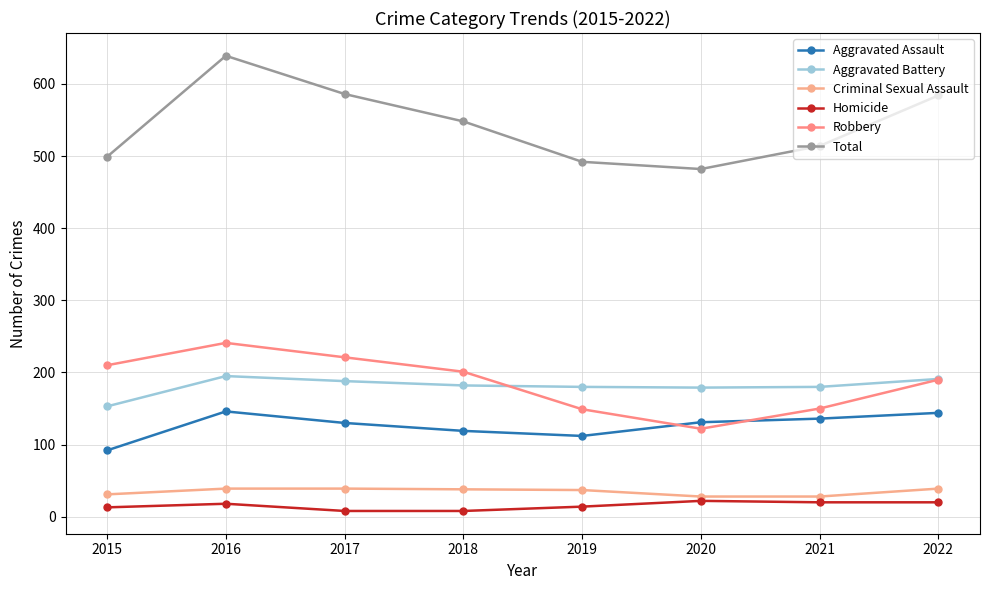

Is this an area chart (filled region under the line)?

No